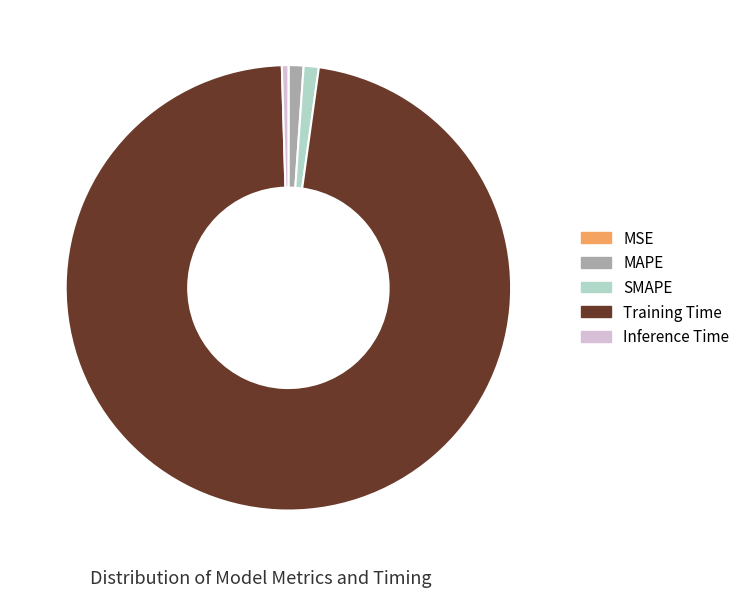

Which has a higher value, Training Time or SMAPE?

Training Time